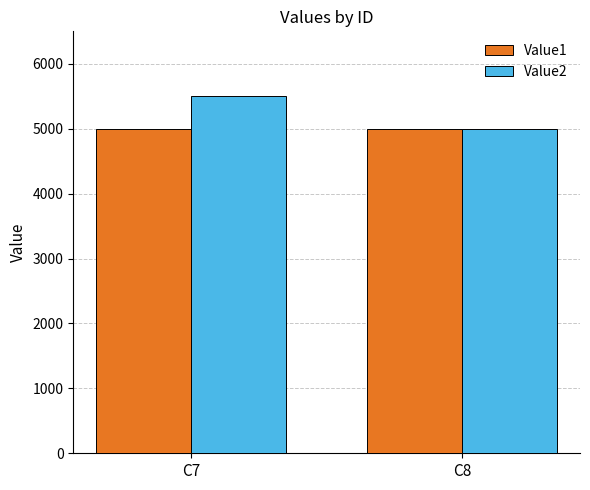

Where is Value2 nearest to the value 5250?

C8